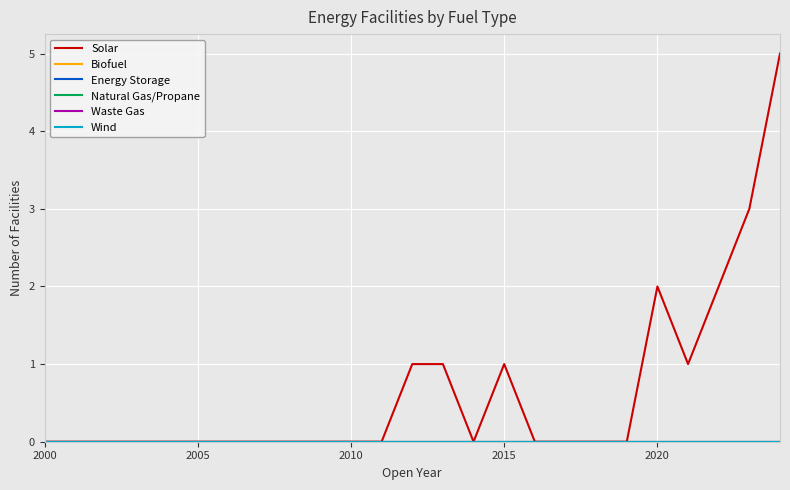

At which label is Natural Gas/Propane closest to 0?

2000